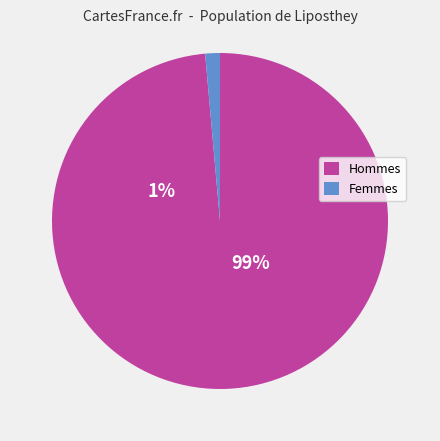

Count the number of slices in the pie.

2